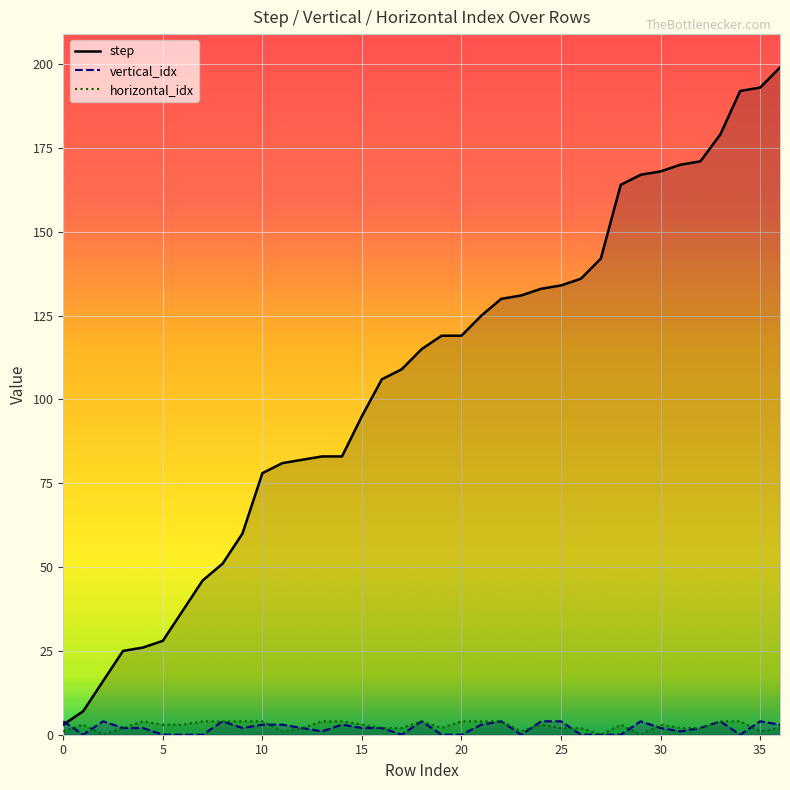

At which category is the sum across all series the highest?

36